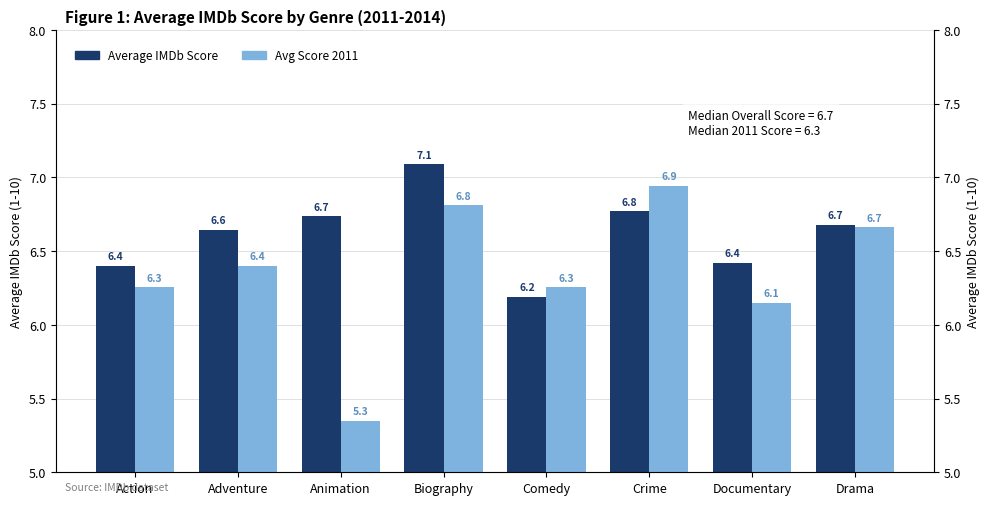

How many distinct data groups are displayed?

2